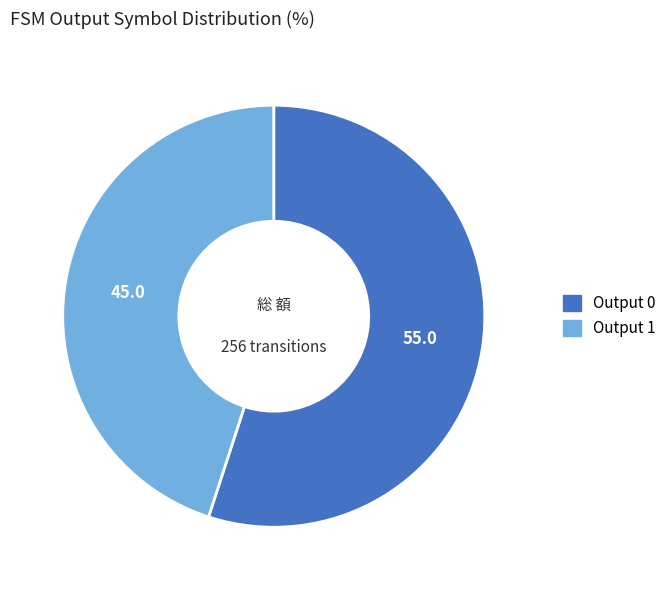

Which slice represents more than half of the pie?

Output 0